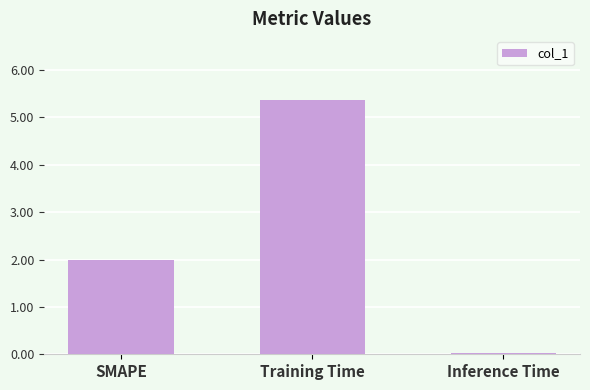

What is the difference between the values at Training Time and Inference Time?

5.4